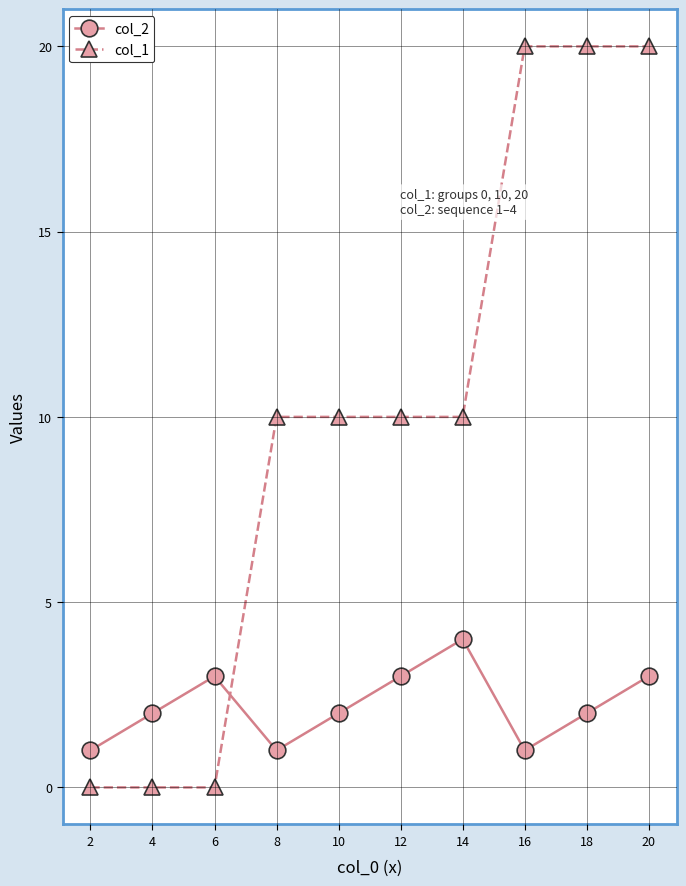

What is the sum of the col_1 values at 8 and 10?

20